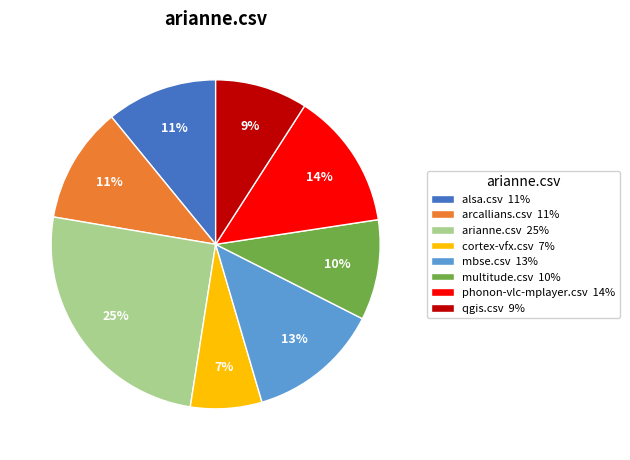

To the nearest percent, what portion does phonon-vlc-mplayer.csv represent?

14%